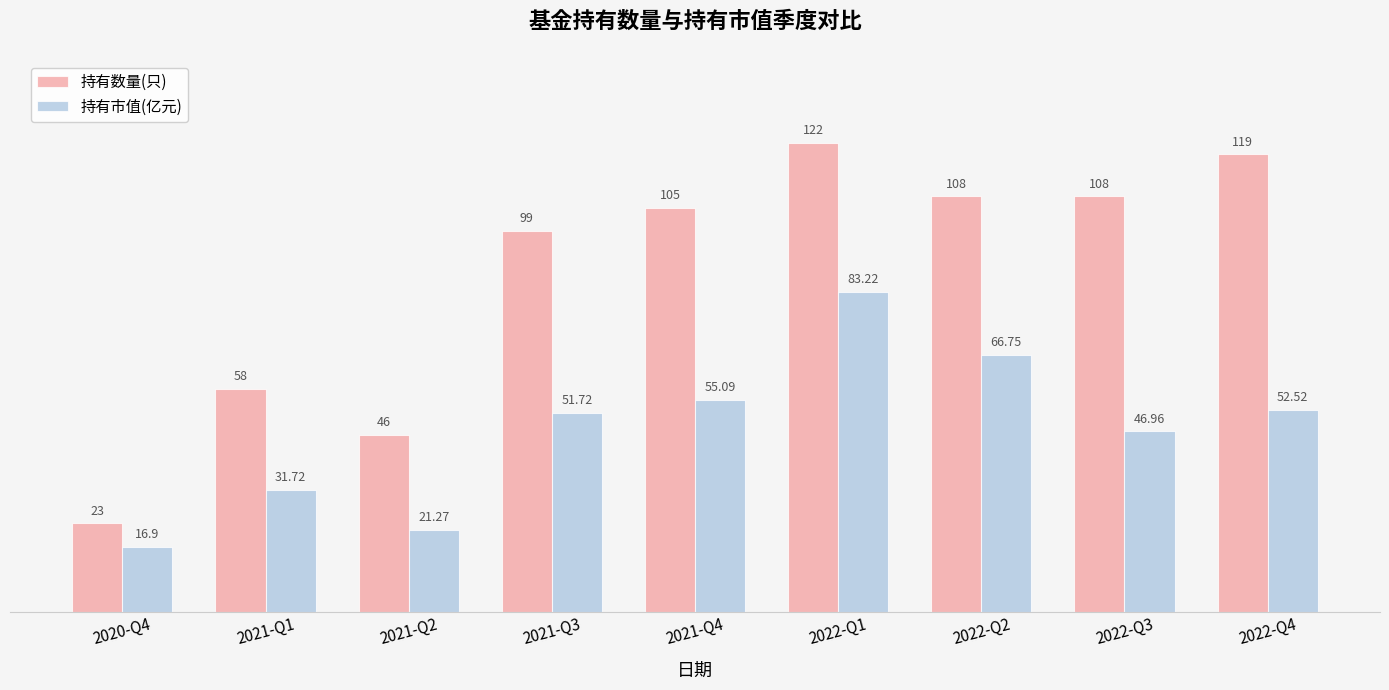

Is it true that 持有市值(亿元) equals 41.8 at 2022-Q1?

False